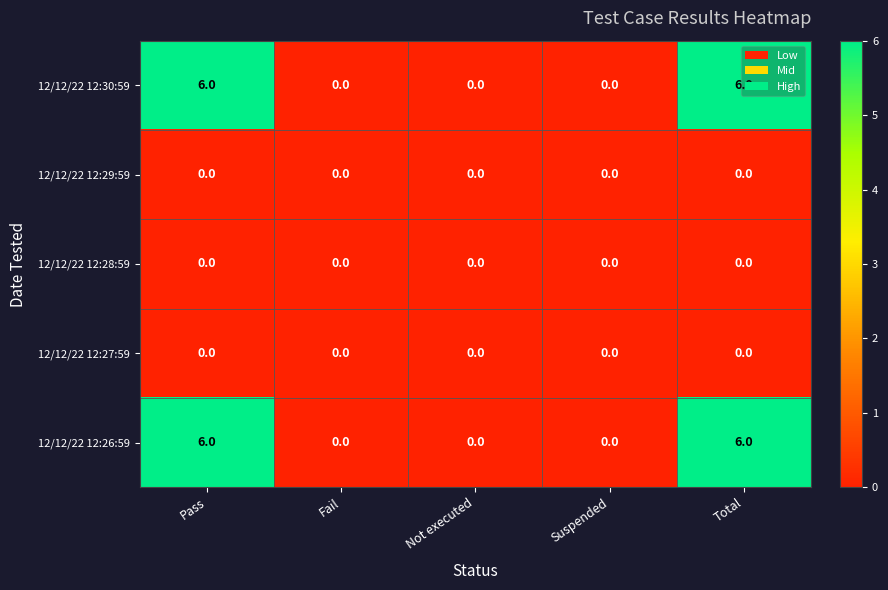

Count the number of categories in the chart.

5